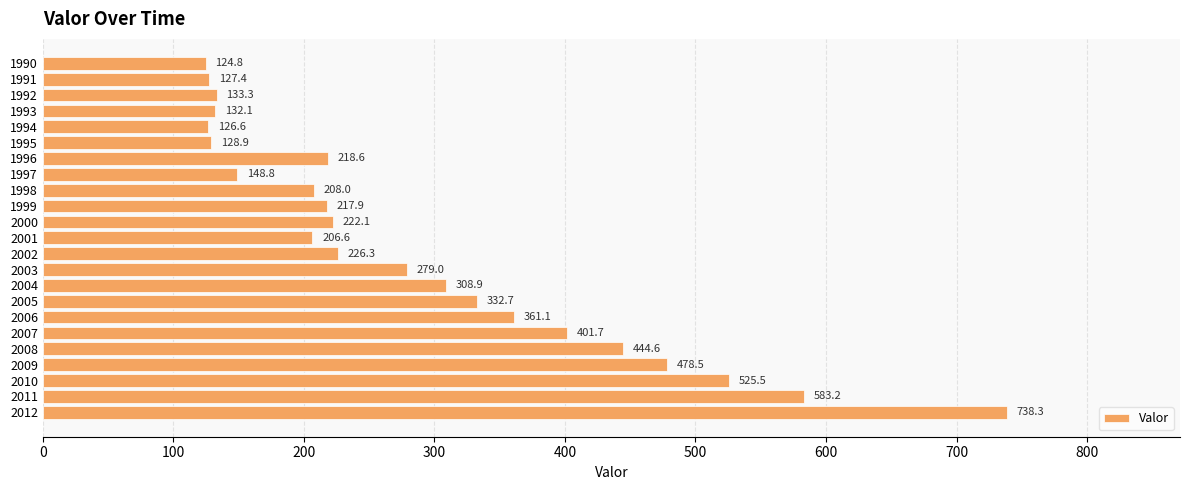

Reading bottom to top, extract all data points from this chart.

2012=738.3	2011=583.2	2010=525.5	2009=478.5	2008=444.6	2007=401.7	2006=361.1	2005=332.7	2004=308.9	2003=279.0	2002=226.3	2001=206.6	2000=222.1	1999=217.9	1998=208.0	1997=148.8	1996=218.6	1995=128.9	1994=126.6	1993=132.1	1992=133.3	1991=127.4	1990=124.8